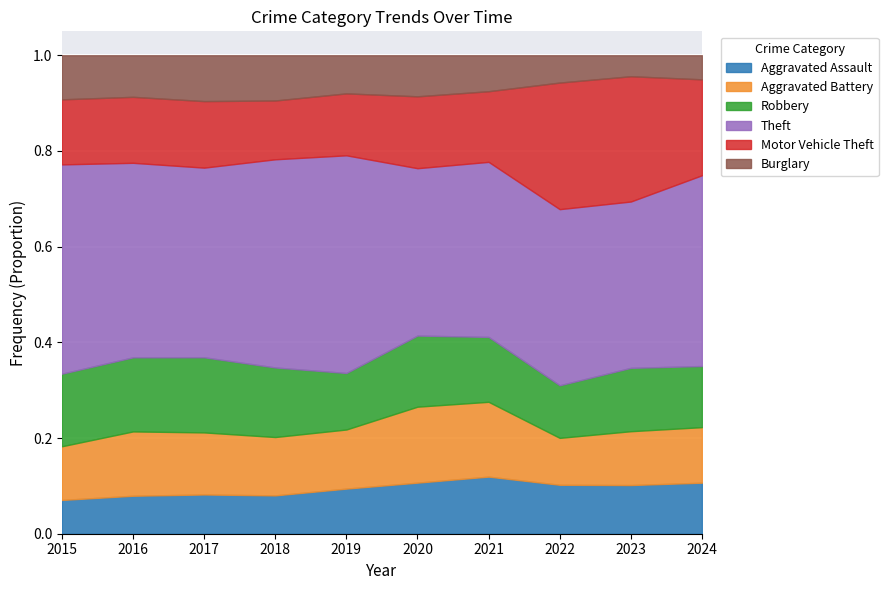

True or false: Theft and Aggravated Assault intersect in this chart.

False